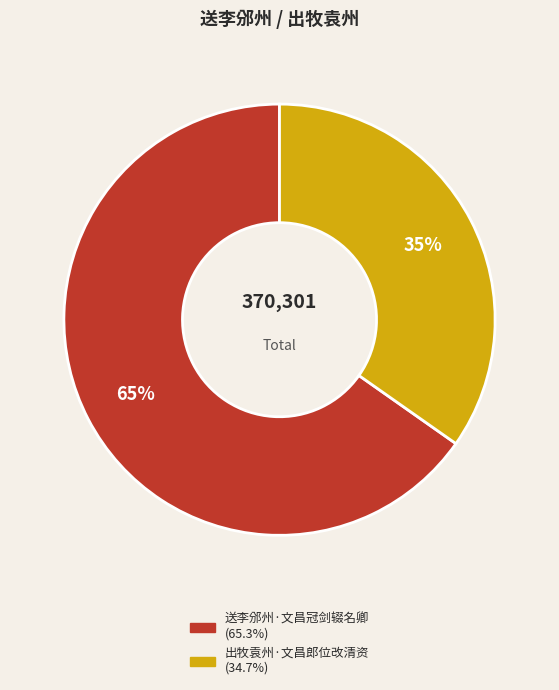

Approximately how many times larger is the value at 送李邠州·文昌冠剑辍名卿 compared to 出牧袁州·文昌郎位改清资?

1.9